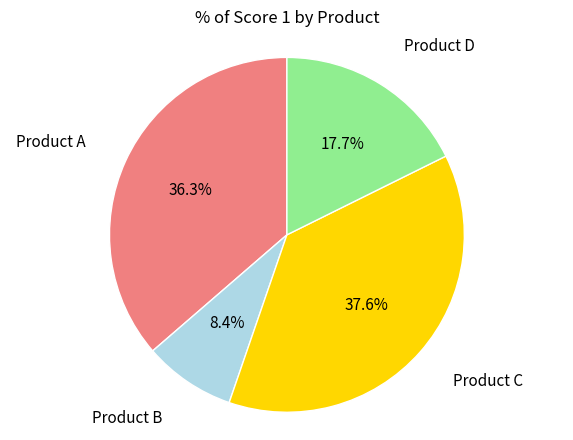

What percentage is the Product D slice, to the nearest percent?

18%